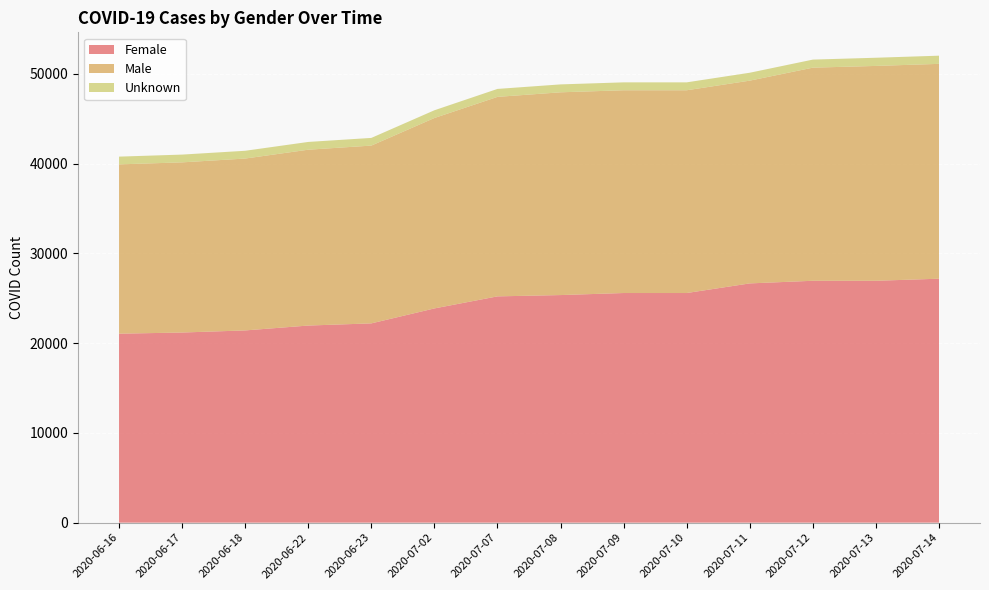

Reading left to right, list all the values displayed in this chart.

Female: 2020-06-16=21056	2020-06-17=21185	2020-06-18=21419	2020-06-22=21962	2020-06-23=22204	2020-07-02=23871	2020-07-07=25214	2020-07-08=25359	2020-07-09=25587	2020-07-10=25587	2020-07-11=26659	2020-07-12=26952	2020-07-13=26952	2020-07-14=27182
Male: 2020-06-16=18868	2020-06-17=18962	2020-06-18=19153	2020-06-22=19596	2020-06-23=19812	2020-07-02=21220	2020-07-07=22231	2020-07-08=22595	2020-07-09=22595	2020-07-10=22595	2020-07-11=22595	2020-07-12=23749	2020-07-13=23942	2020-07-14=23942
Unknown: 2020-06-16=862	2020-06-17=866	2020-06-18=866	2020-06-22=865	2020-06-23=855	2020-07-02=861	2020-07-07=886	2020-07-08=881	2020-07-09=881	2020-07-10=881	2020-07-11=881	2020-07-12=897	2020-07-13=911	2020-07-14=911